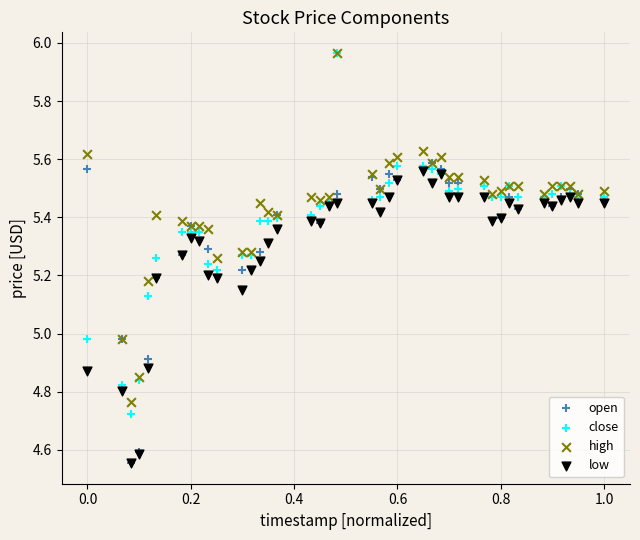

What are all the series names shown in the legend?

open, close, high, low